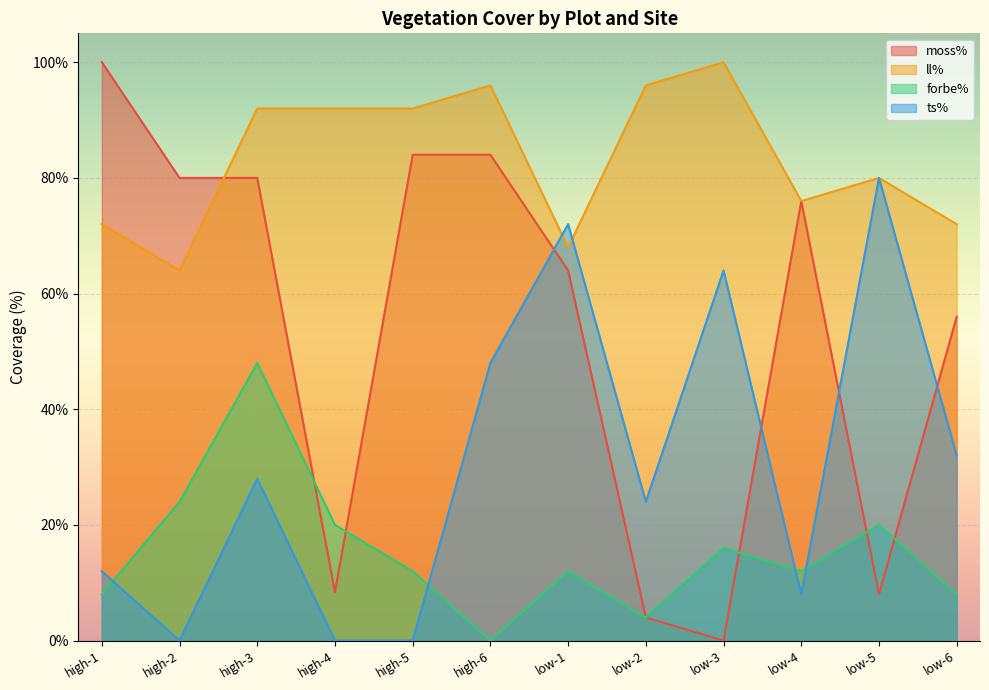

Rank the series by their average value, from highest to lowest.

ll%, moss%, ts%, forbe%